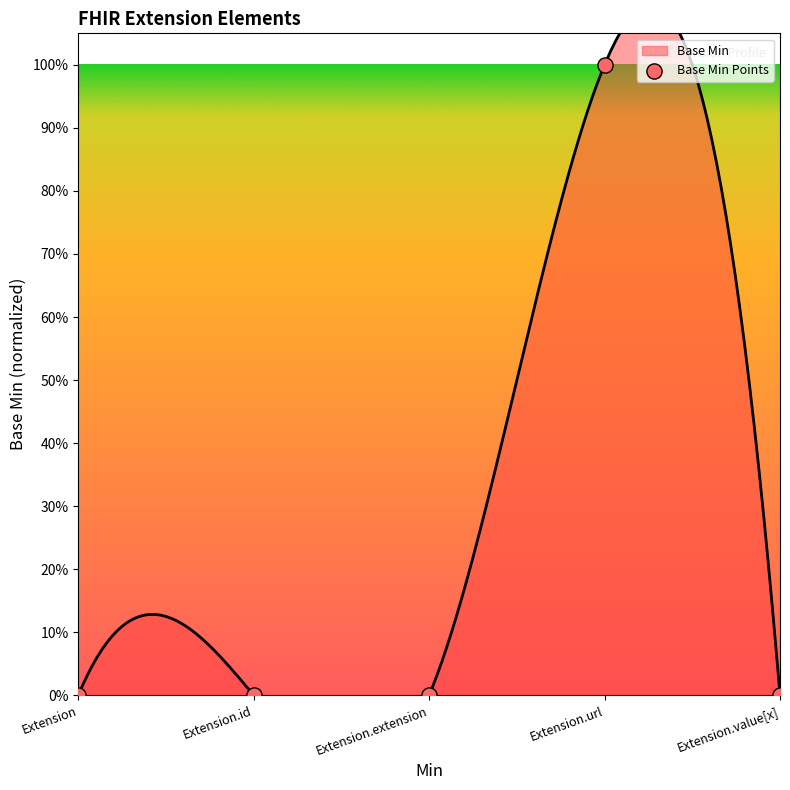

Between Extension.url and Extension.id, which is larger?

Extension.url